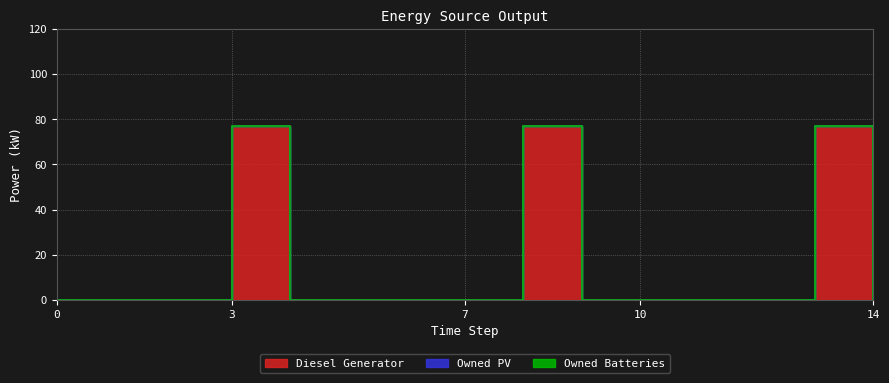

Between 7 and 8, which is larger?

8